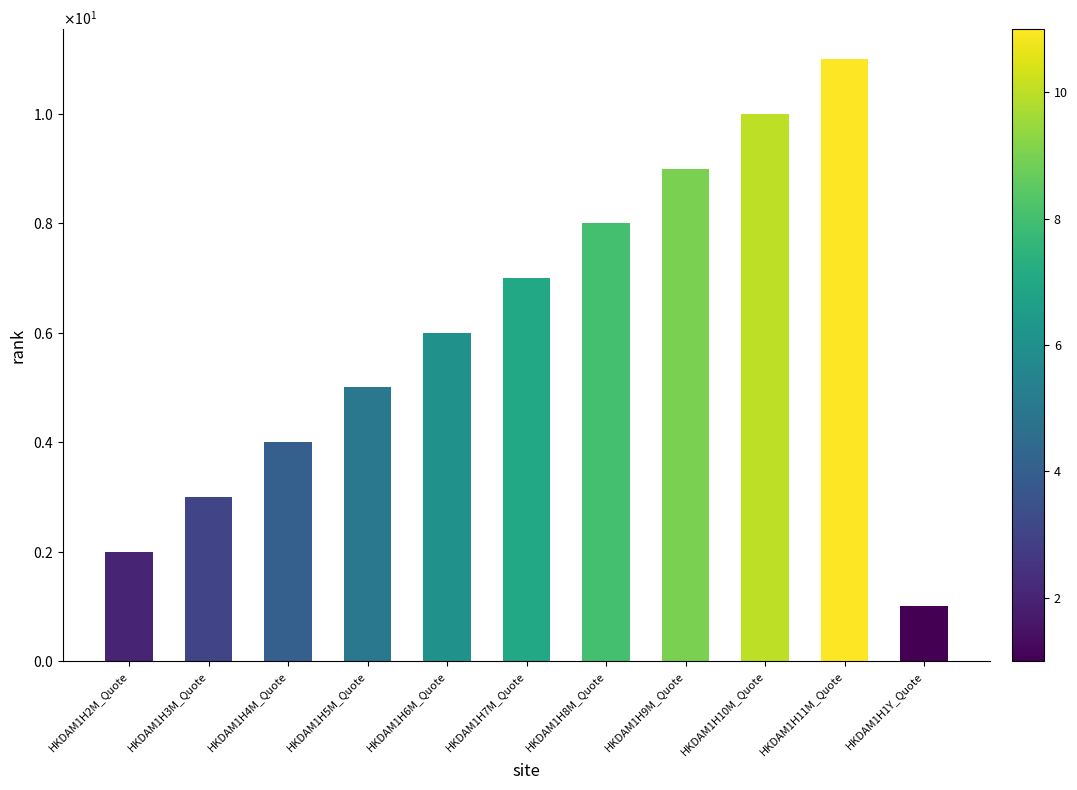

What is the average value?

6